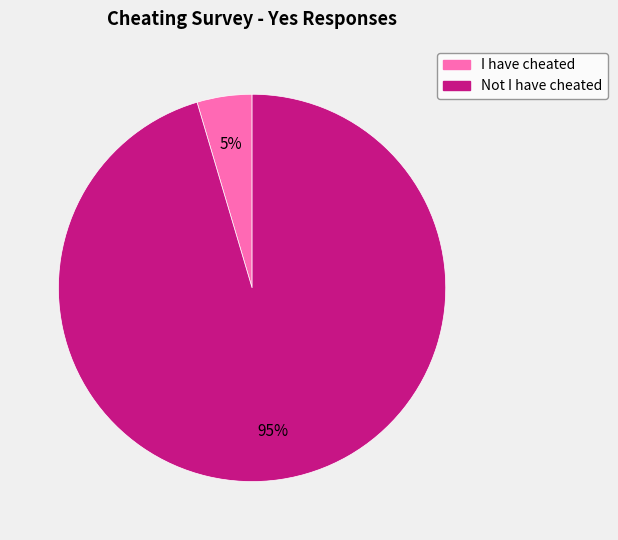

Is the sum of Not I have cheated and I have cheated greater than half?

Yes